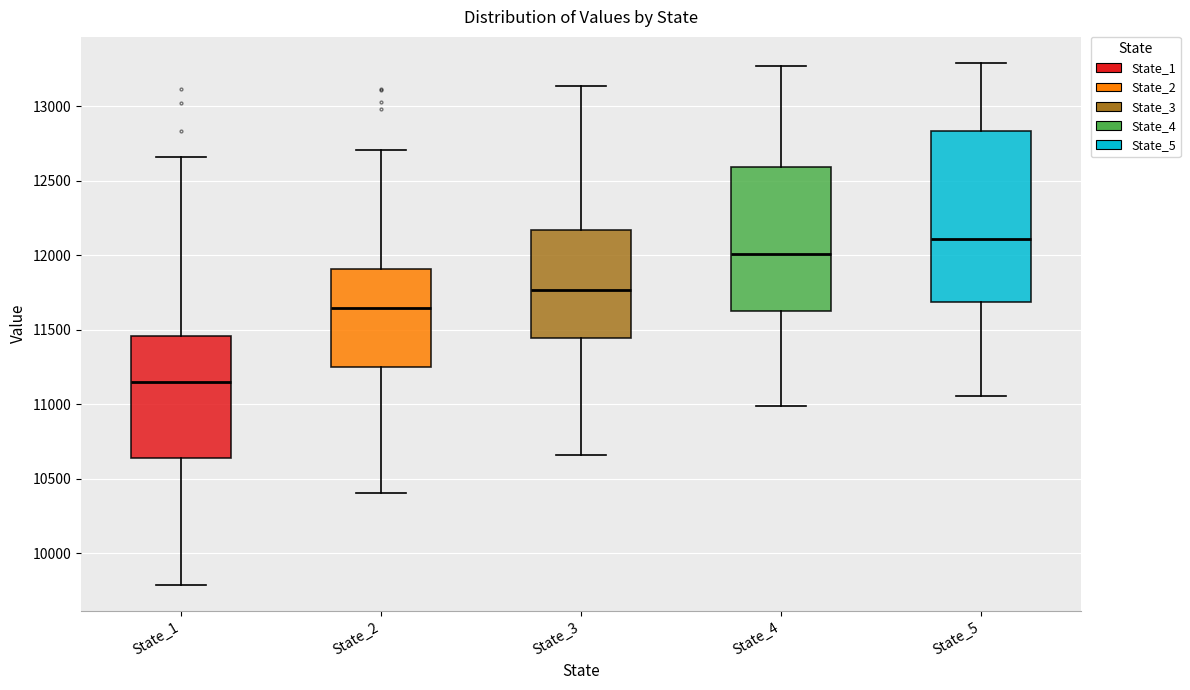

Which box's median line is the lowest?

State_1